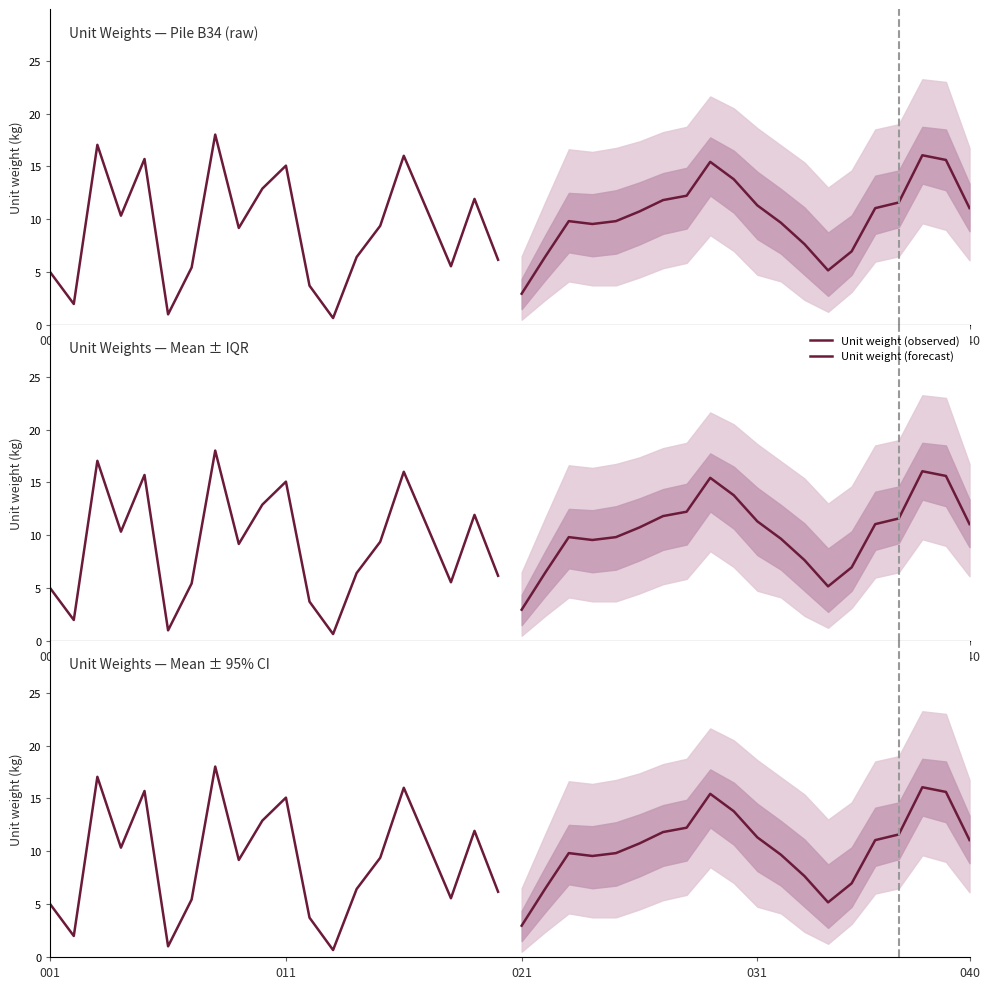

What is the lowest value of the Unit weight (forecast) series?

3.0